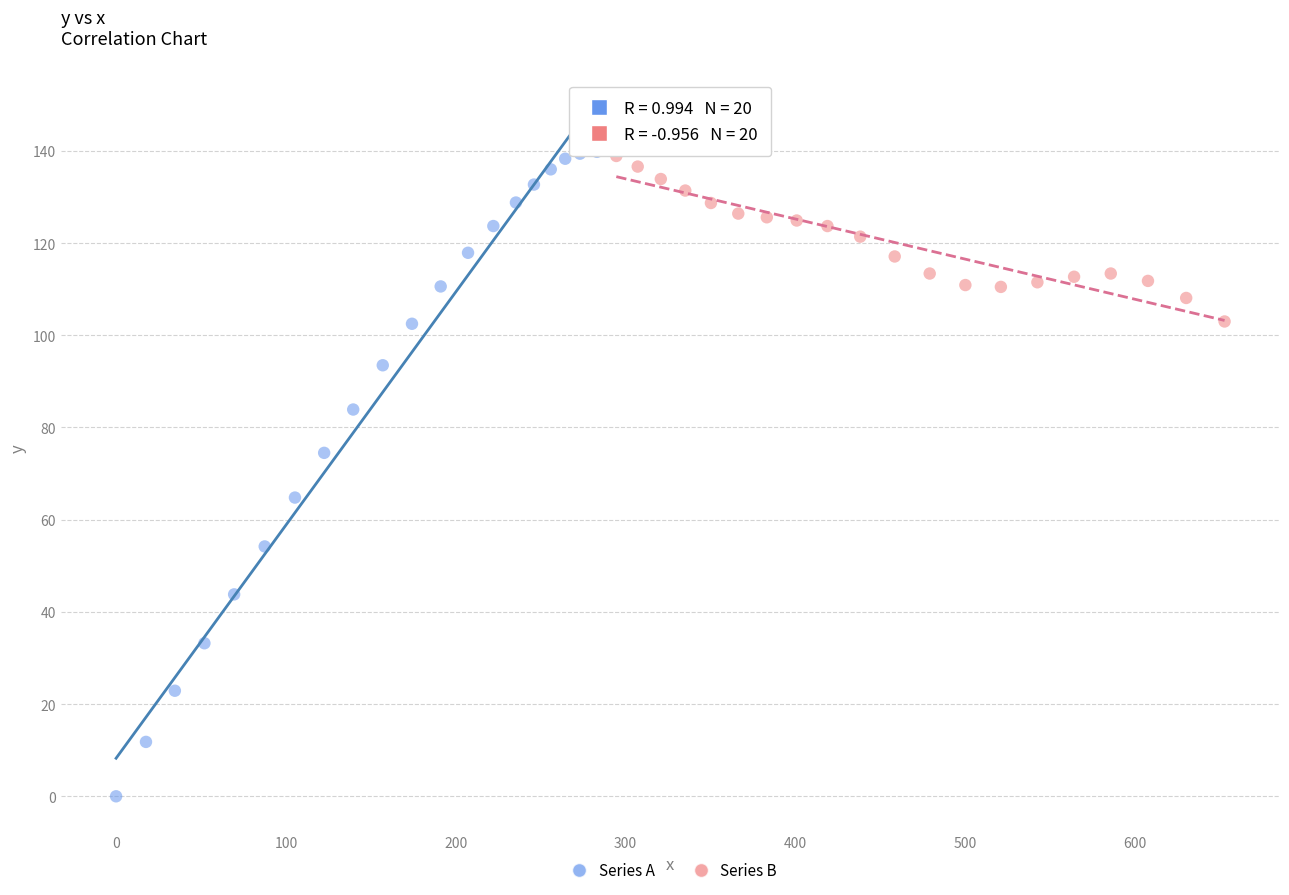

Which series reaches the minimum Y coordinate?

Series A